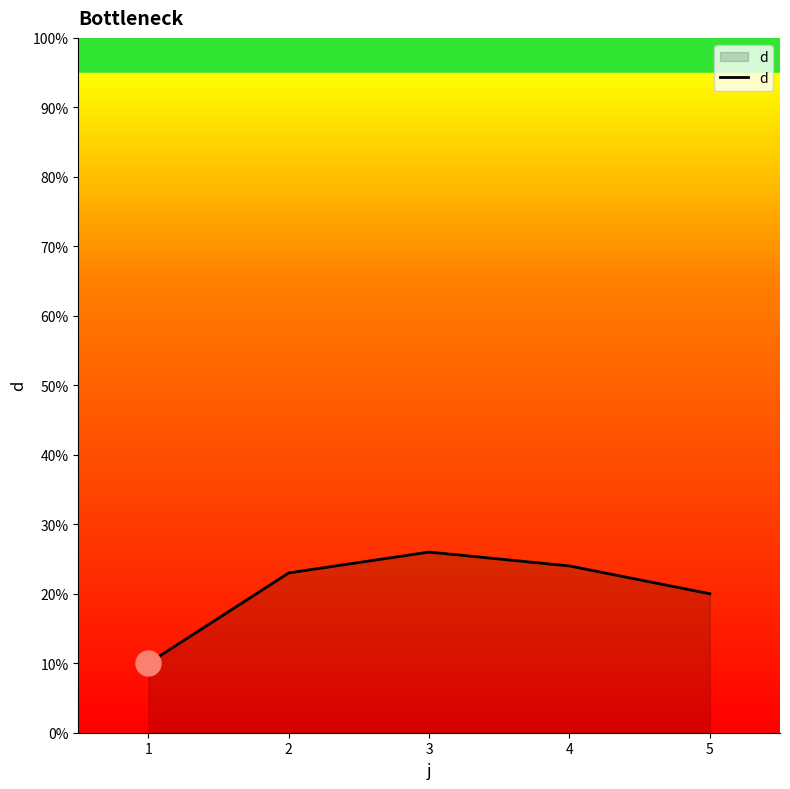

Approximately how many times larger is the value at 1 compared to 2?

0.4